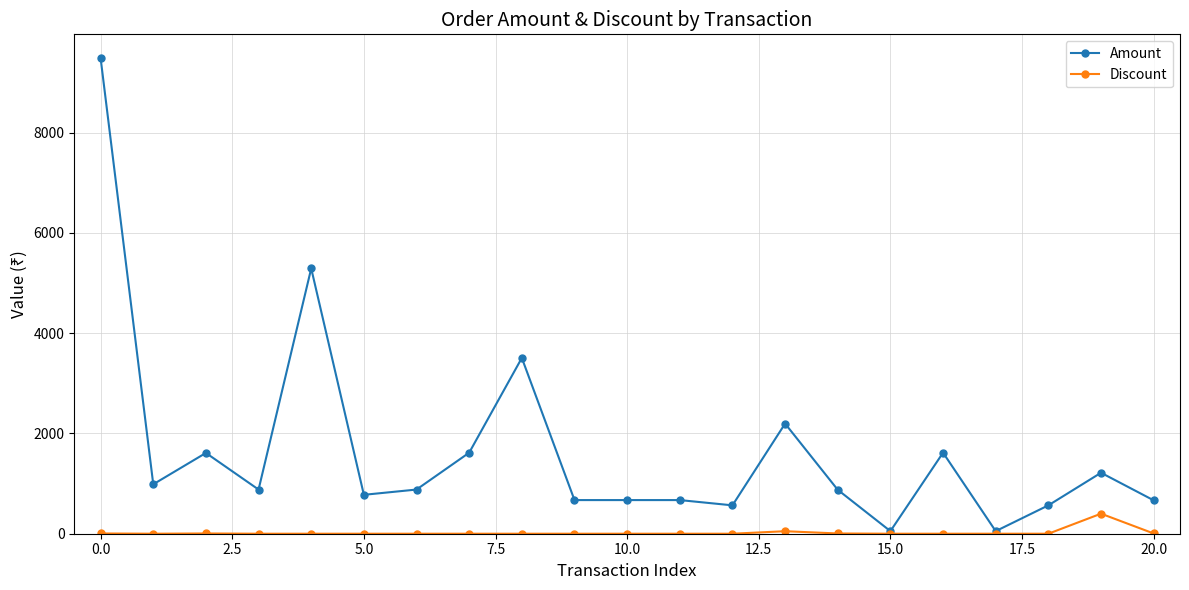

Which series has the widest spread of values?

Amount